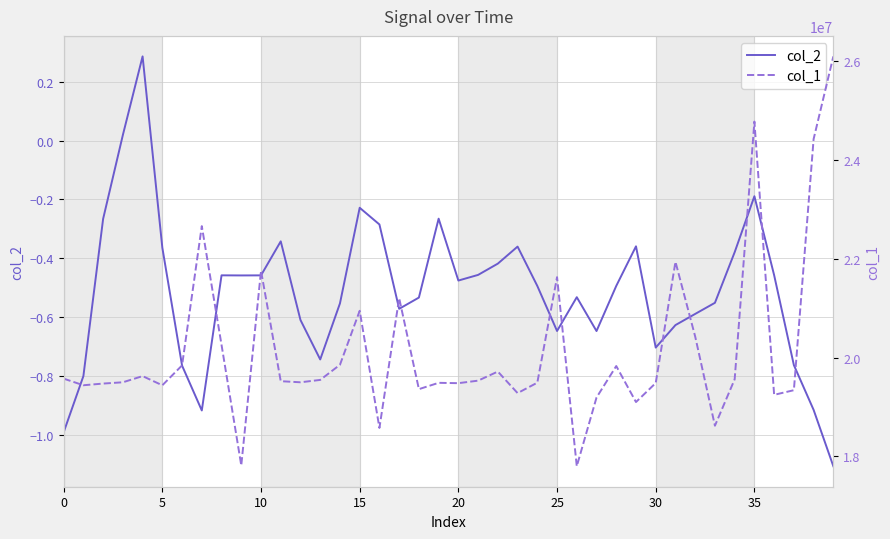

Between 12 and 27, which series saw the biggest shift?

col_1